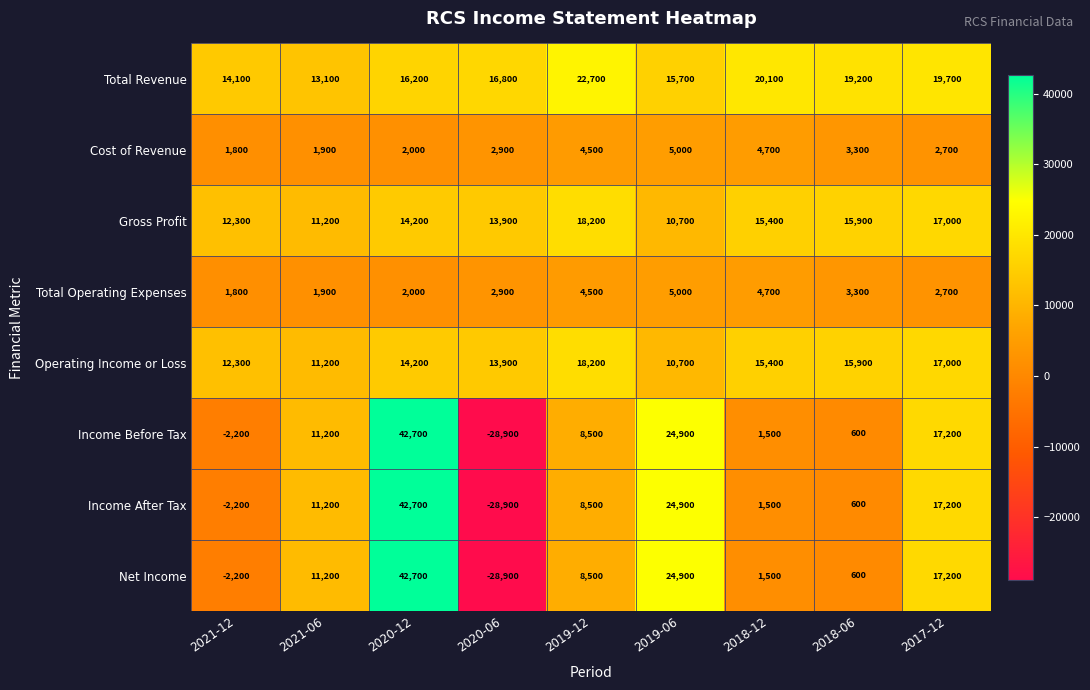

What is the difference between the highest and lowest values at 2020-06?

45700